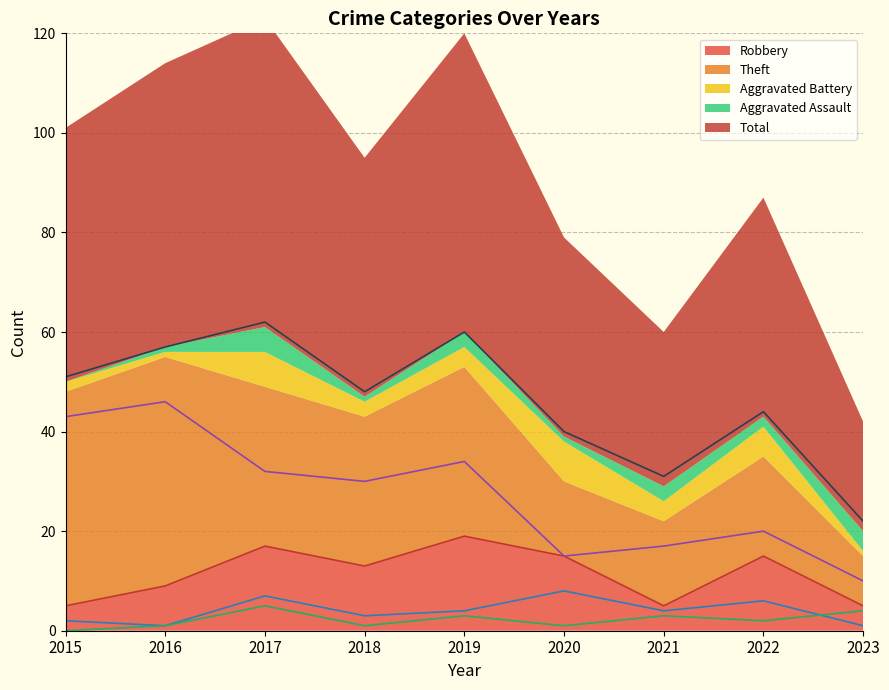

What is the average value of the Aggravated Assault series?

2